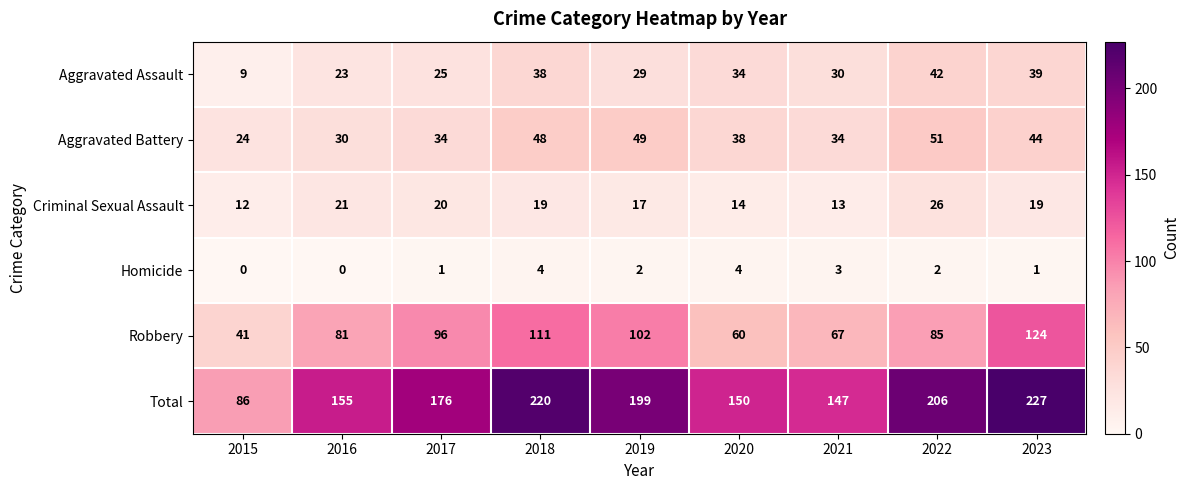

Which series has the largest range (max minus min)?

Total